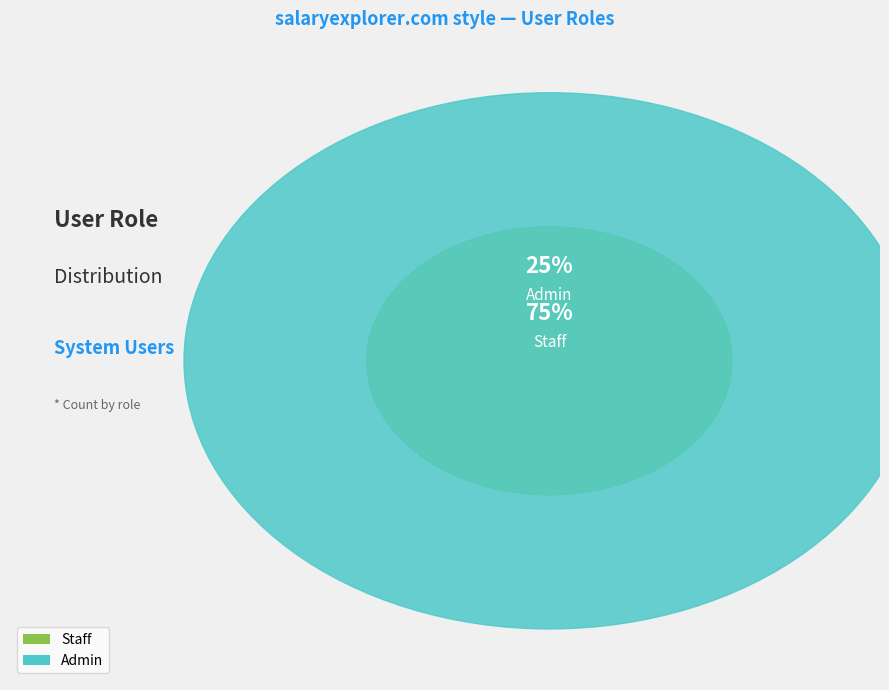

What is the largest slice in the pie chart?

Staff